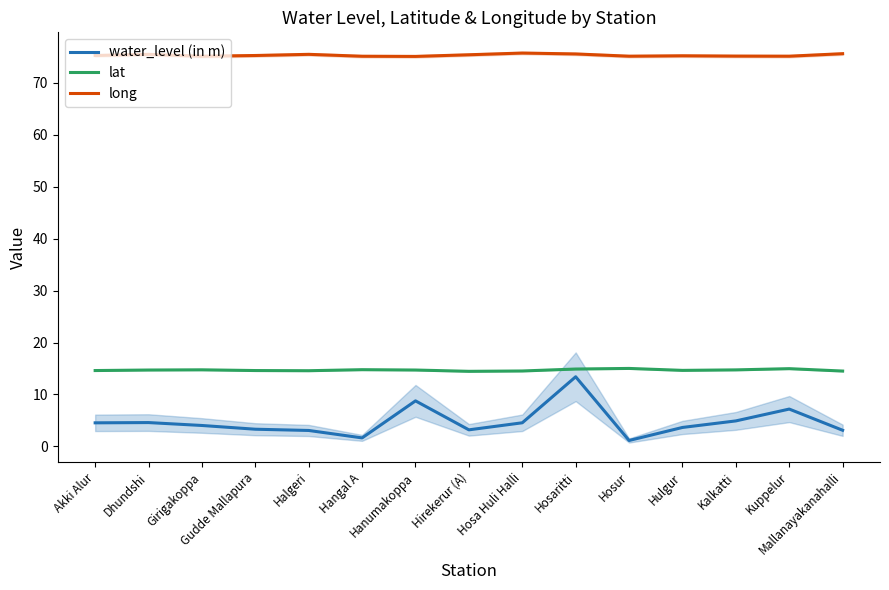

What is the sum of the lat values at Hosur and Halgeri?

29.6